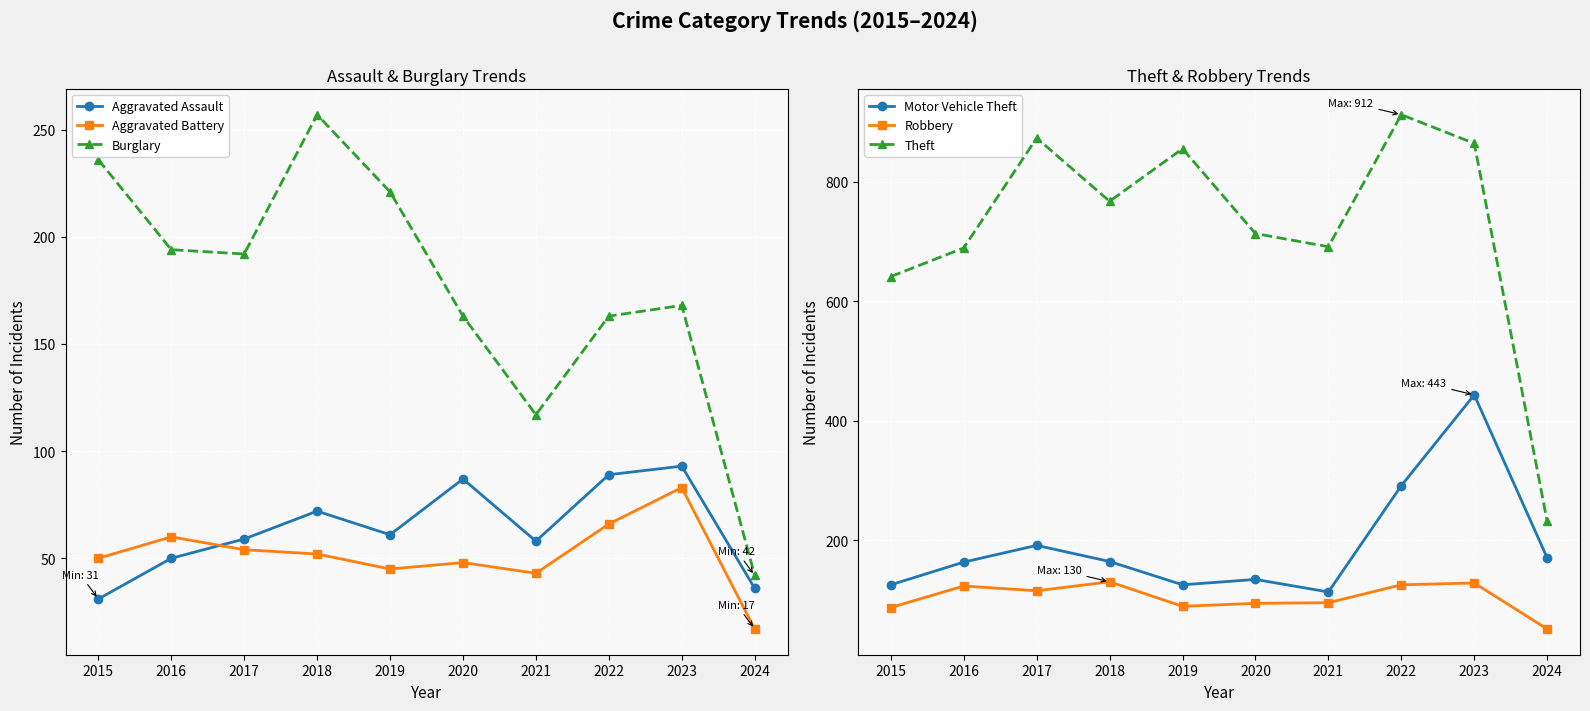

Between 2019 and 2020, which is larger?

2020